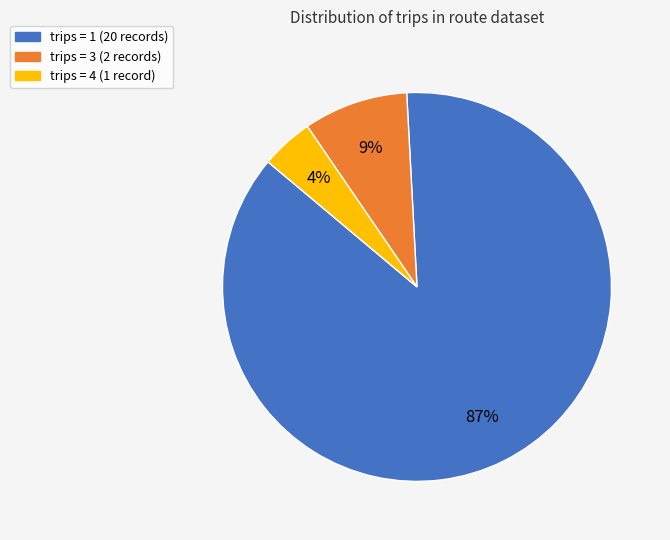

What percentage is the trips = 4 slice, to the nearest percent?

4%